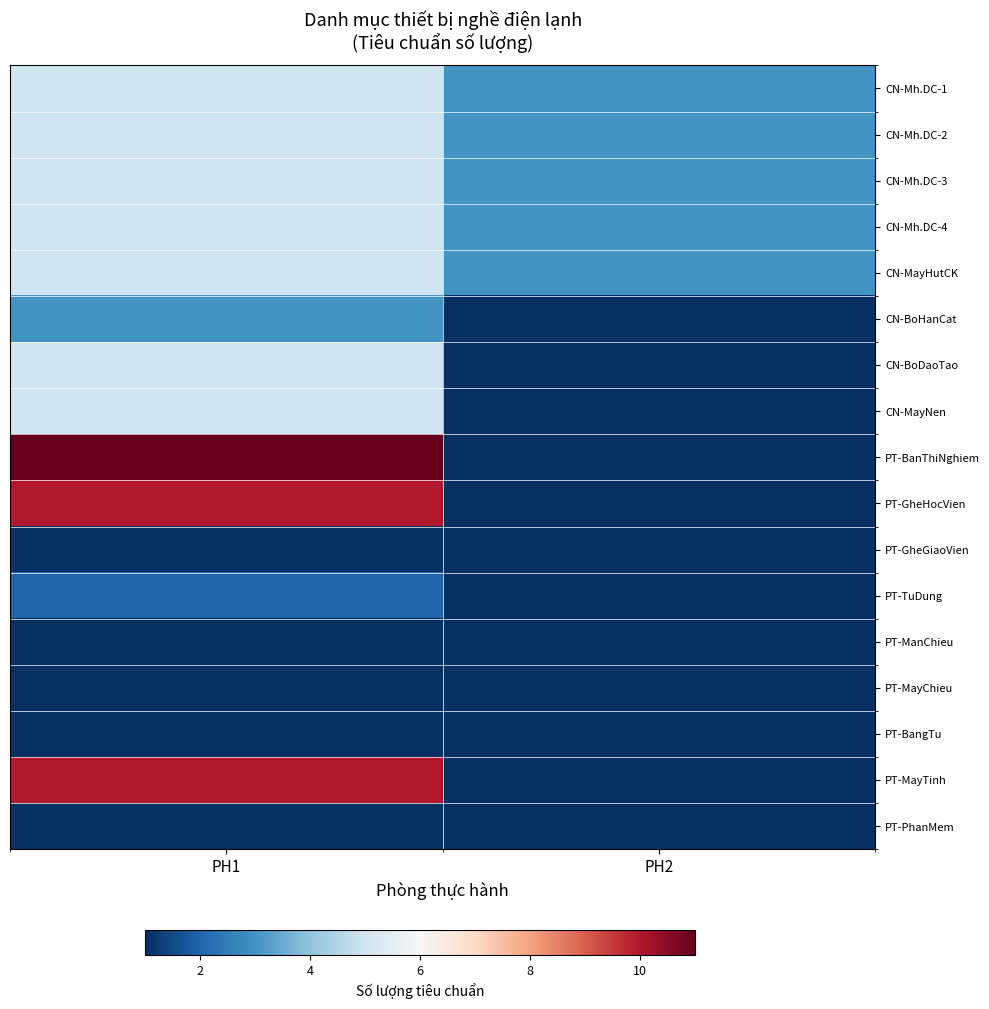

Which category has the highest value across all series?

PH1